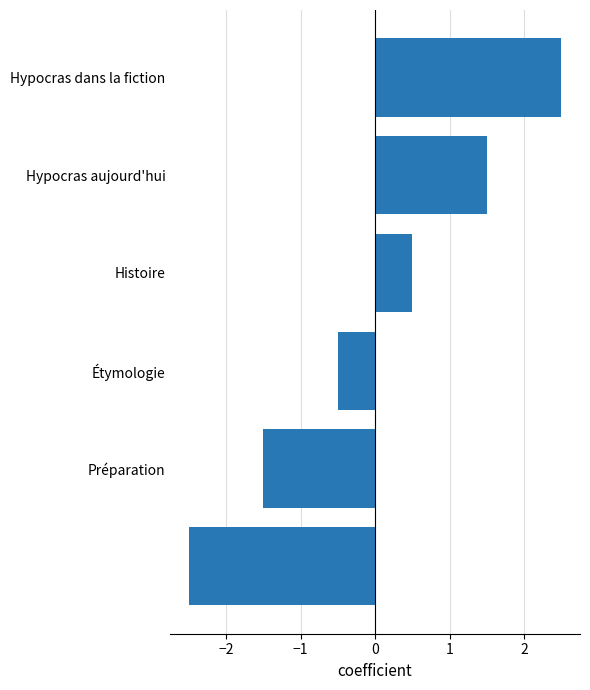

How many data points are above 0?

3